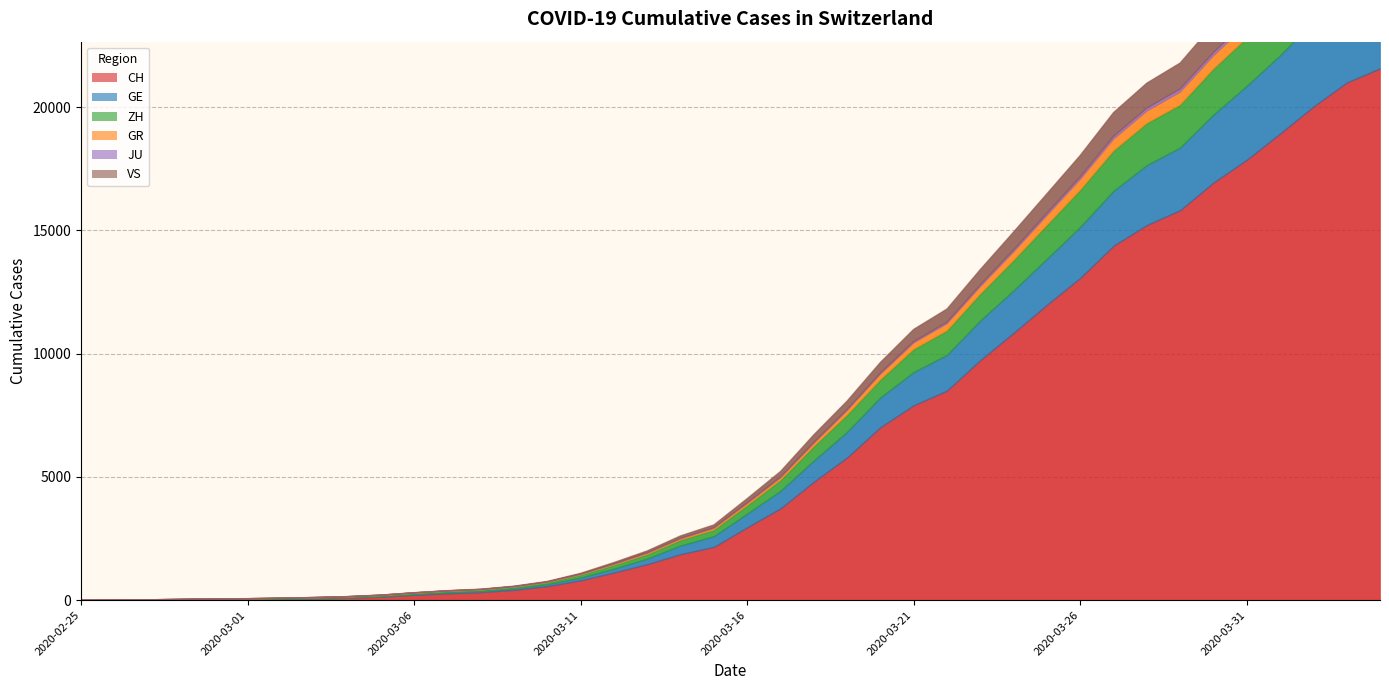

How many categories are shown in the chart?

40